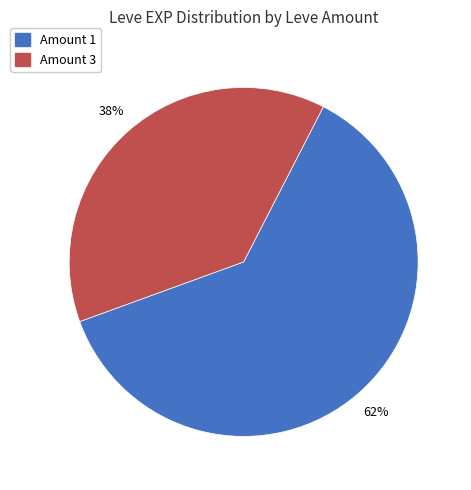

To the nearest percent, what is the difference between the largest and smallest slice percentages?

24%